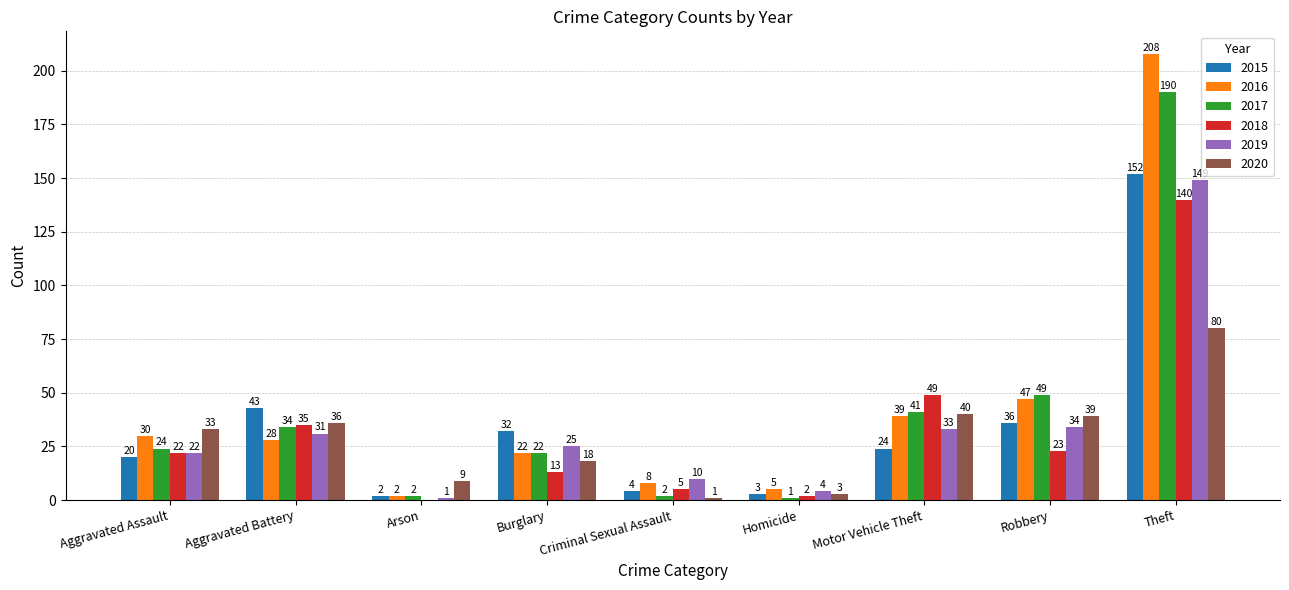

What is the sum of all 2018 values?

289